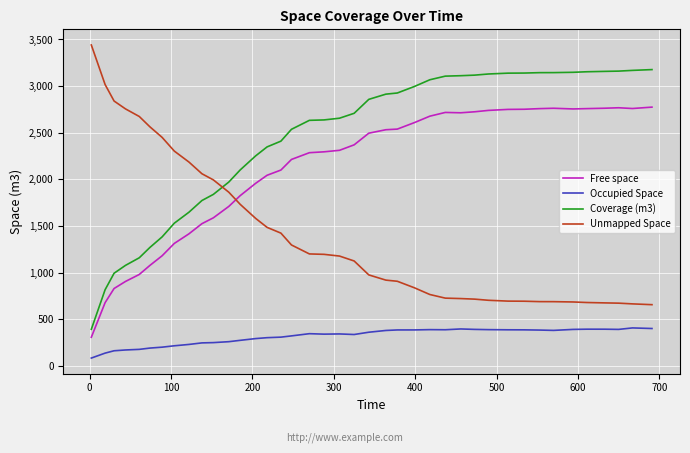

Rank the series by their maximum value, from highest to lowest.

Unmapped Space, Coverage (m3), Free space, Occupied Space